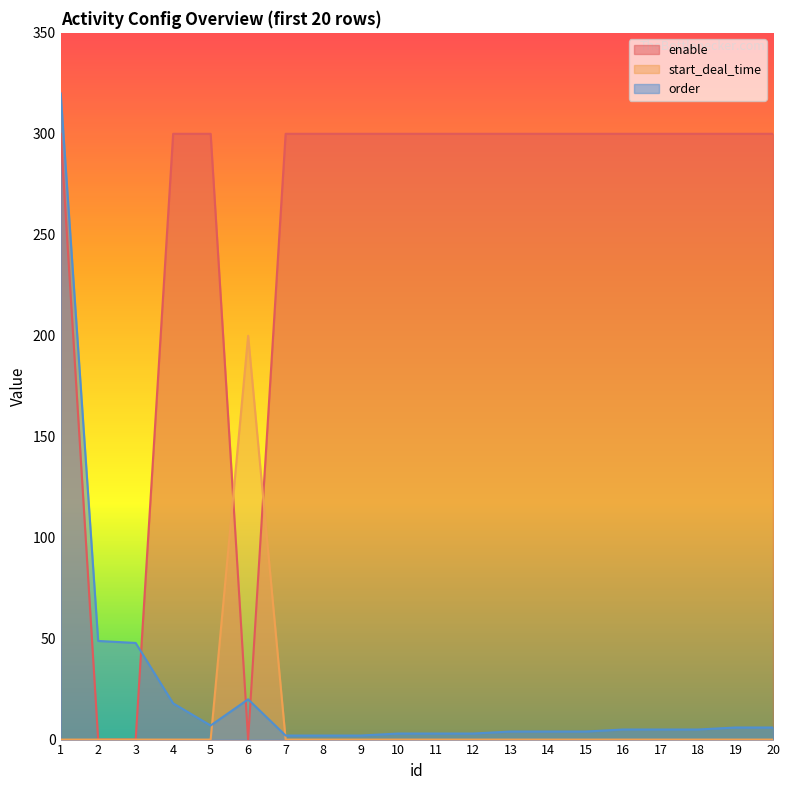

Reading right to left, list all the values displayed in this chart.

enable: 300.0	300.0	300.0	300.0	300.0	300.0	300.0	300.0	300.0	300.0	300.0	300.0	300.0	300.0	0.0	300.0	300.0	0.0	0.0	300.0
start_deal_time: 0.0	0.0	0.0	0.0	0.0	0.0	0.0	0.0	0.0	0.0	0.0	0.0	0.0	0.0	200.0	0.0	0.0	0.0	0.0	0.0
order: 6.0	6.0	5.0	5.0	5.0	4.0	4.0	4.0	3.0	3.0	3.0	2.0	2.0	2.0	19.9	7.0	17.9	47.9	48.8	320.0